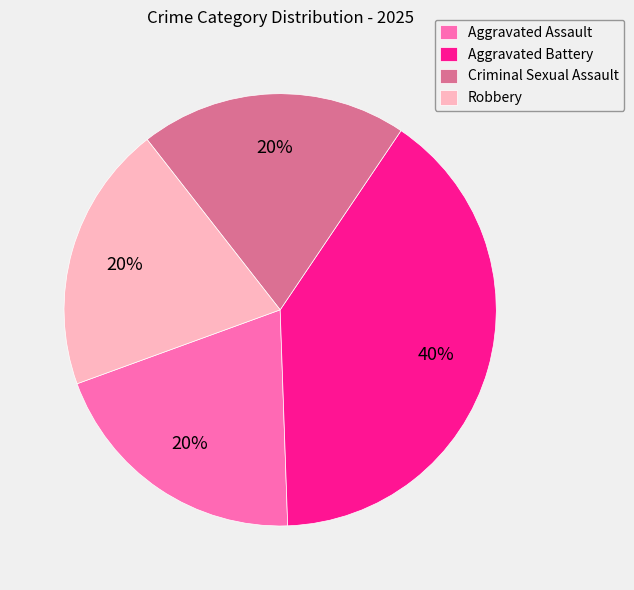

Combined, do Aggravated Assault and Aggravated Battery account for over 50%?

Yes